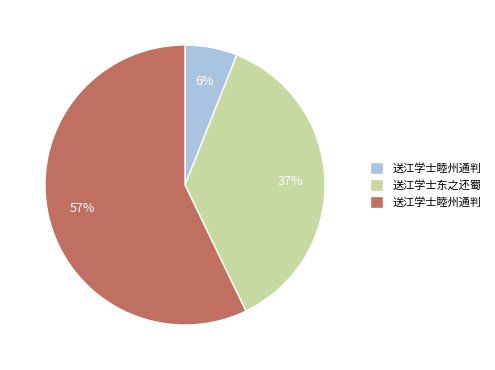

To the nearest percent, what is the difference between the largest and smallest slice percentages?

51%